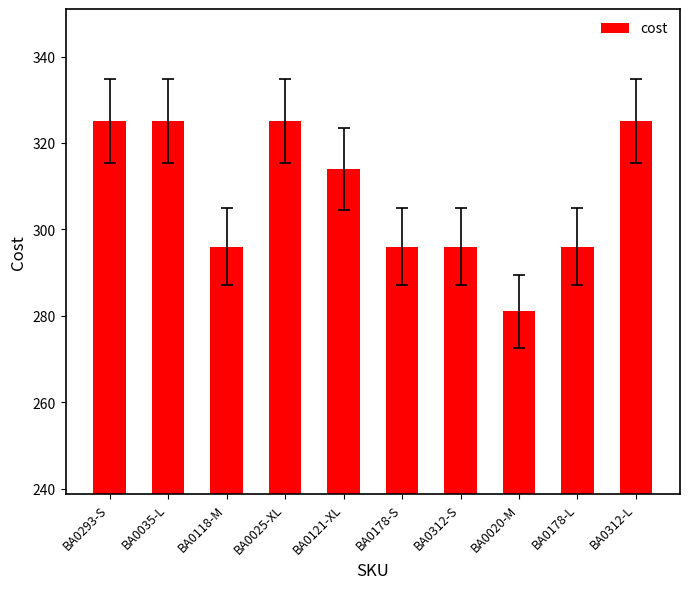

How many data points are less than 314?

5